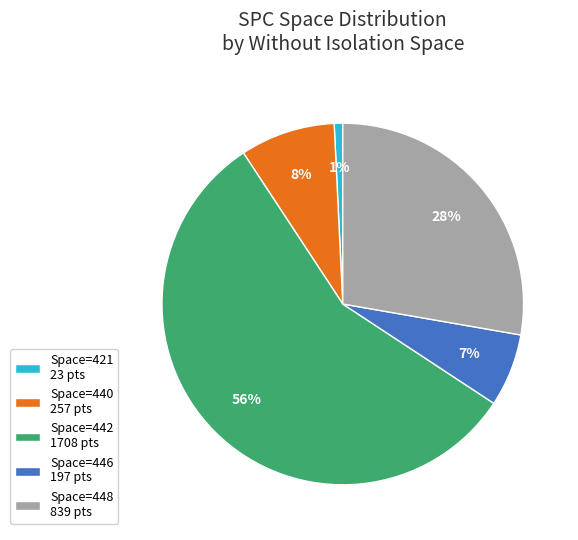

To the nearest percent, what is the combined percentage of Space=446 197 pts and Space=440 257 pts?

15%